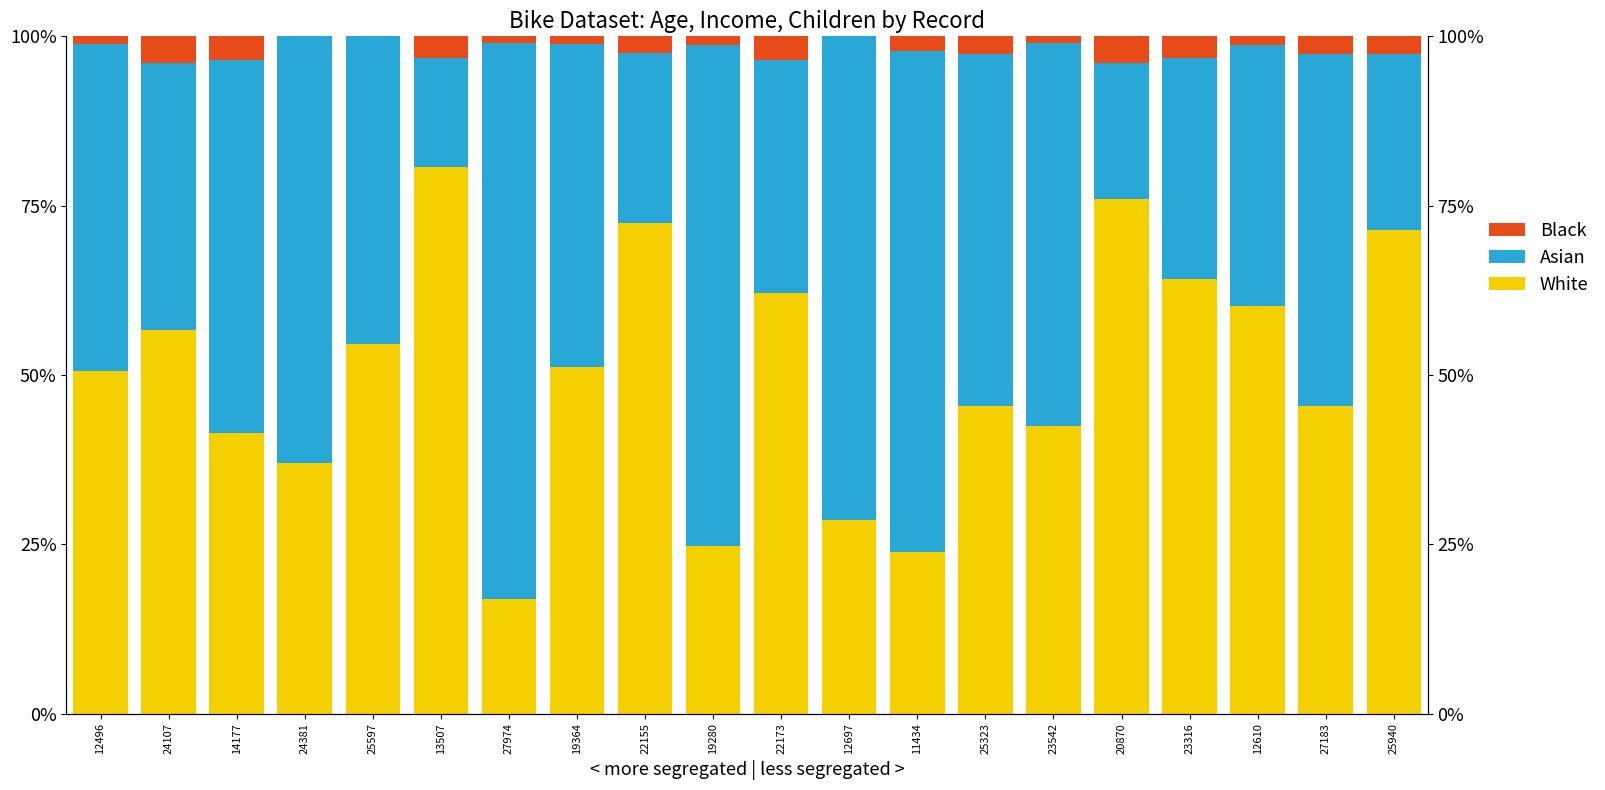

Rank the categories by White value from highest to lowest.

13507, 20870, 22155, 25940, 23316, 22173, 12610, 24107, 25597, 19364, 12496, 25323, 27183, 23542, 14177, 24381, 12697, 19280, 11434, 27974